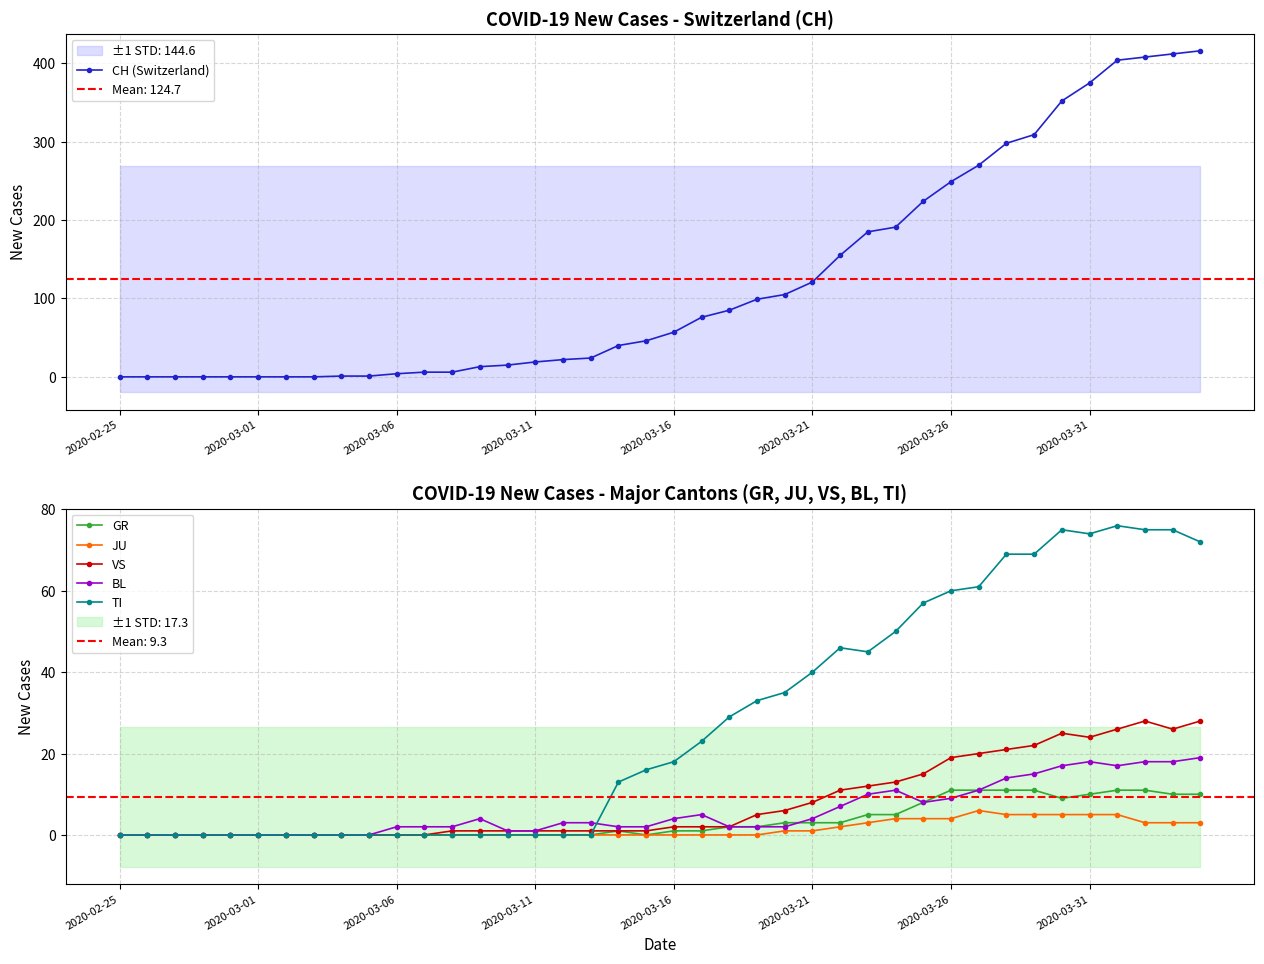

At which category is the sum across all series the highest?

39